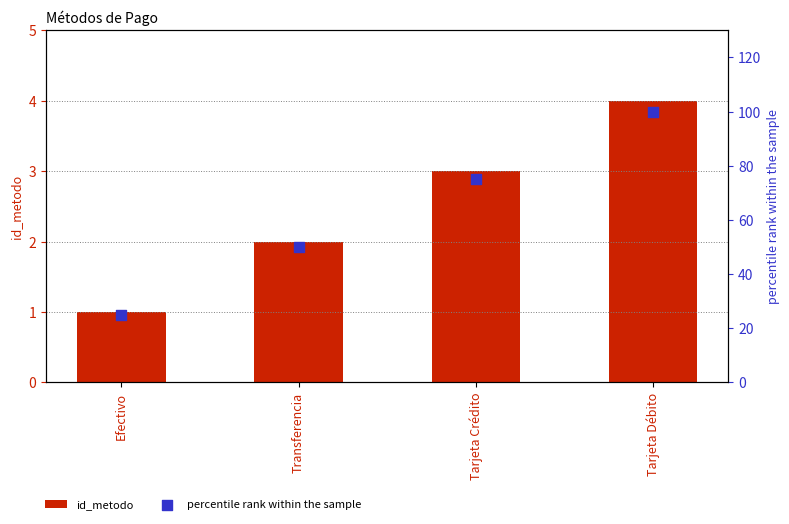

What is the total value across all series at Efectivo?

26